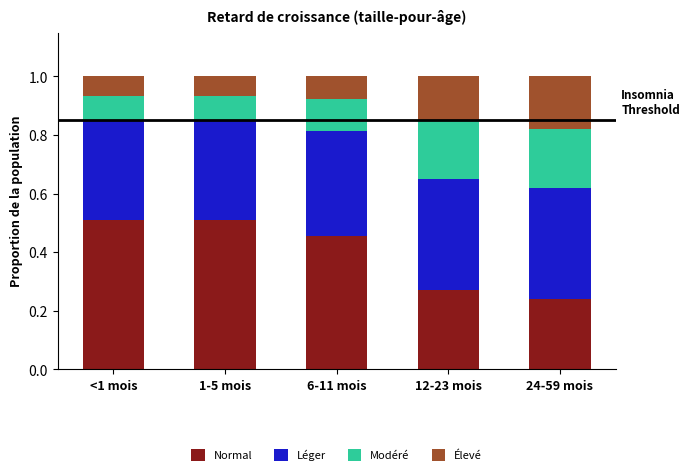

The value of Normal at <1 mois is 0.9. True or false?

False